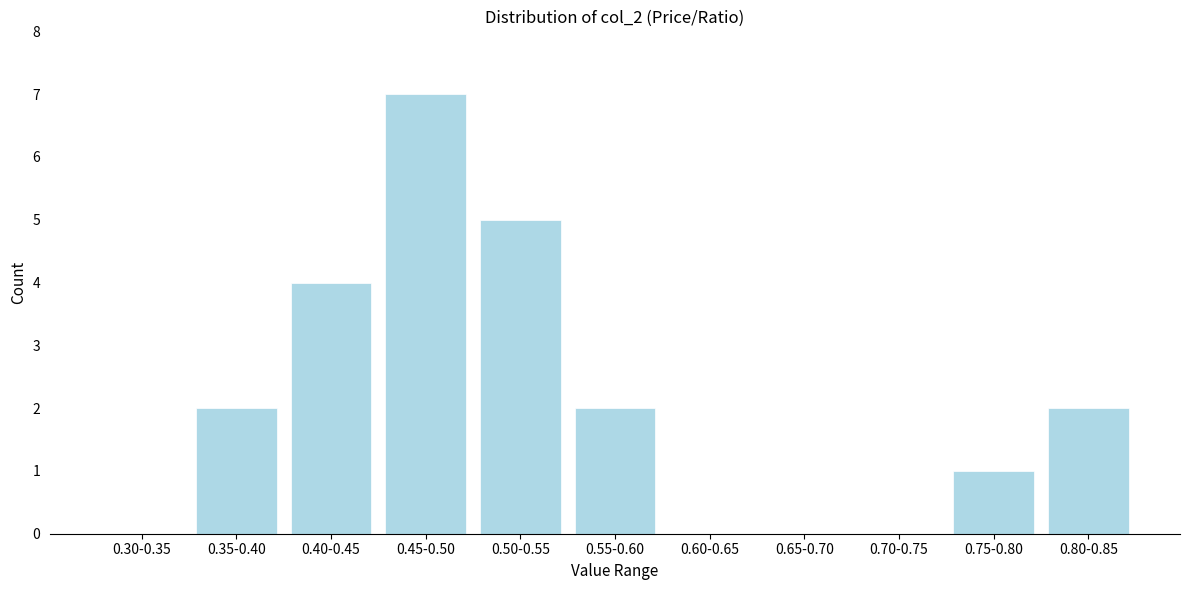

Reading left to right, what are all the values shown in this chart?

0.30-0.35=0	0.35-0.40=2	0.40-0.45=4	0.45-0.50=7	0.50-0.55=5	0.55-0.60=2	0.60-0.65=0	0.65-0.70=0	0.70-0.75=0	0.75-0.80=1	0.80-0.85=2